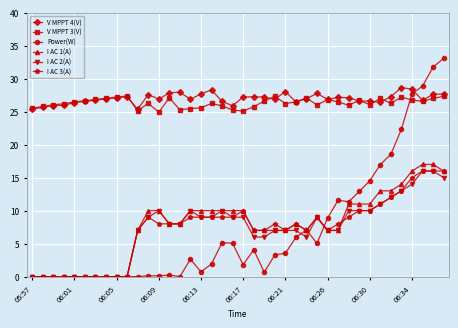

What is the greatest value displayed?

33.1